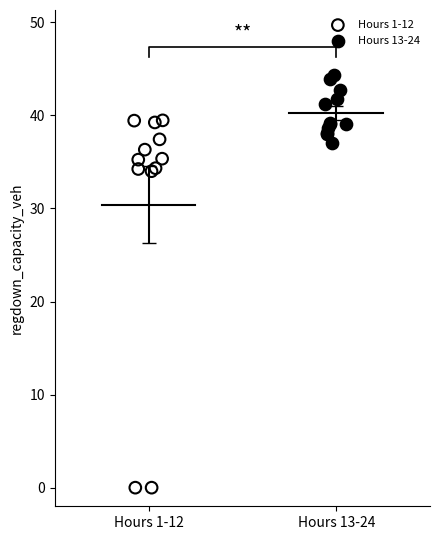

Which series reaches the maximum Y coordinate?

Hours 13-24